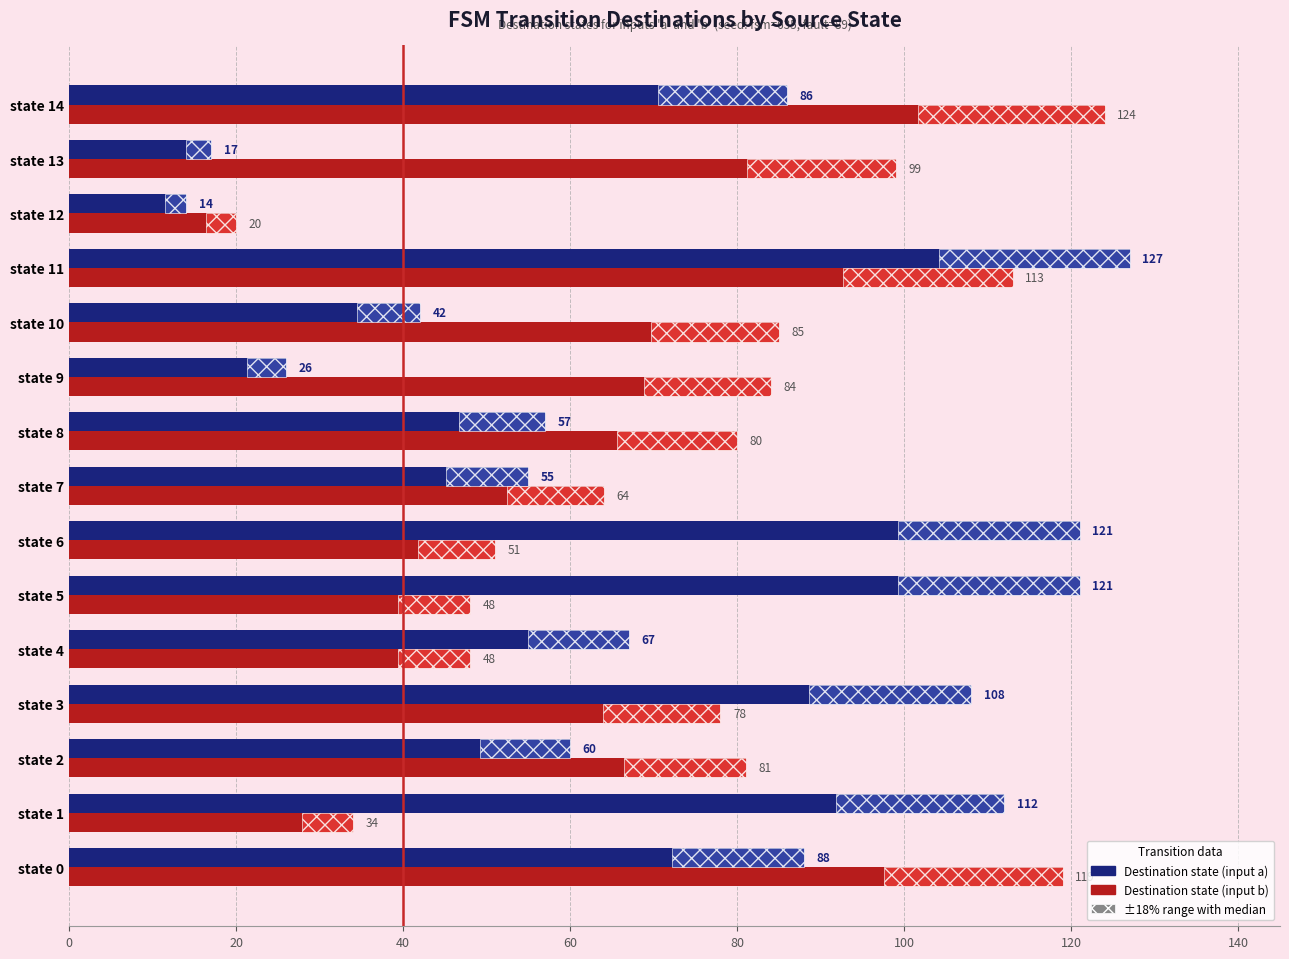

What is the sum of all dest_a values?

1101